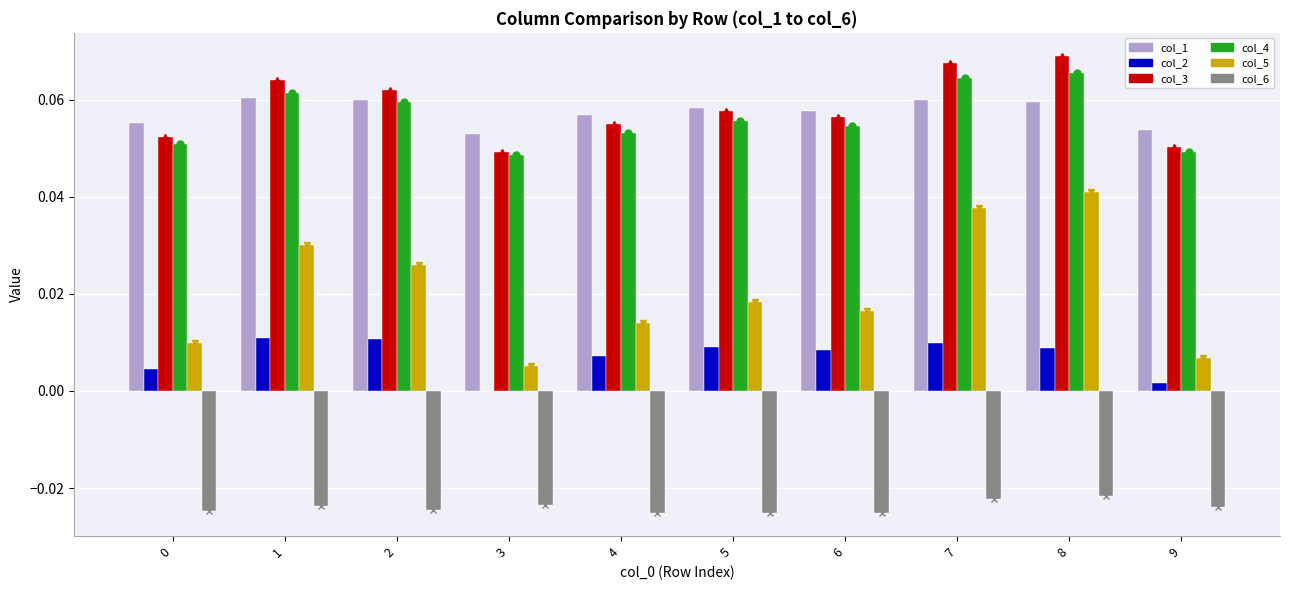

What is the value of the col_3 bar at the 6th from the left?

0.1